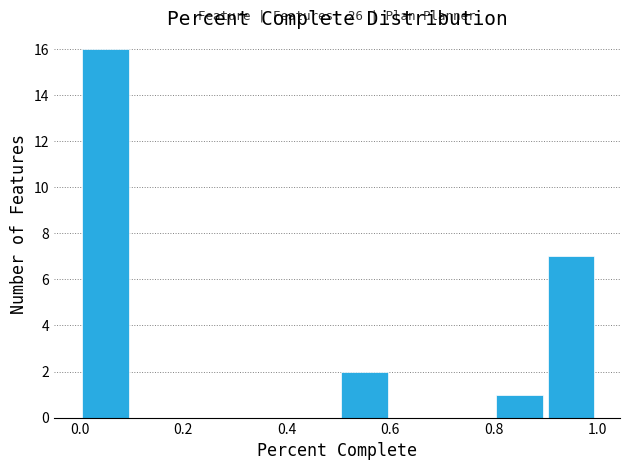

Over which range of the x-axis is the bar tallest?

0.0 to 0.1